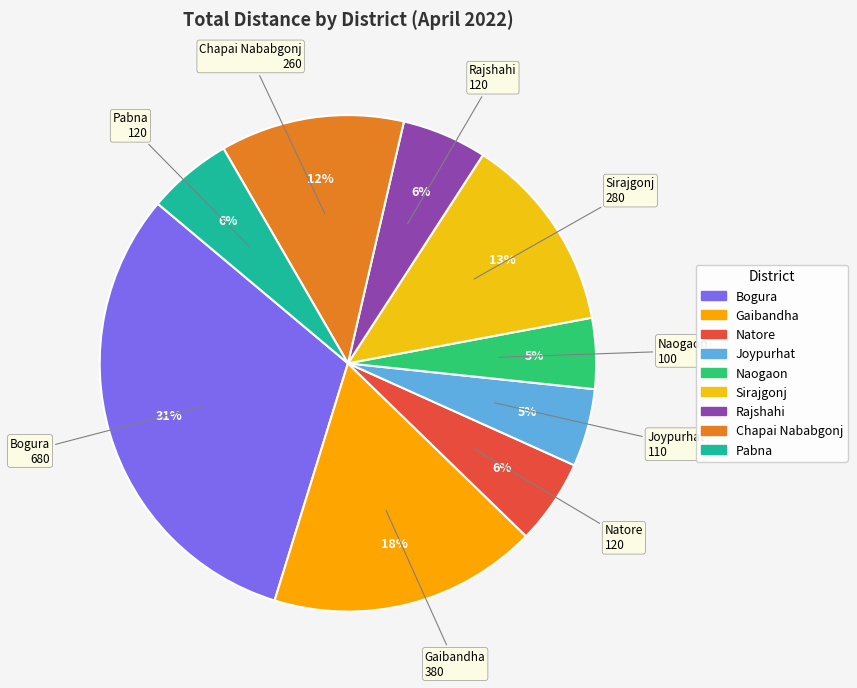

What percentage is the Chapai Nababgonj slice, to the nearest percent?

12%